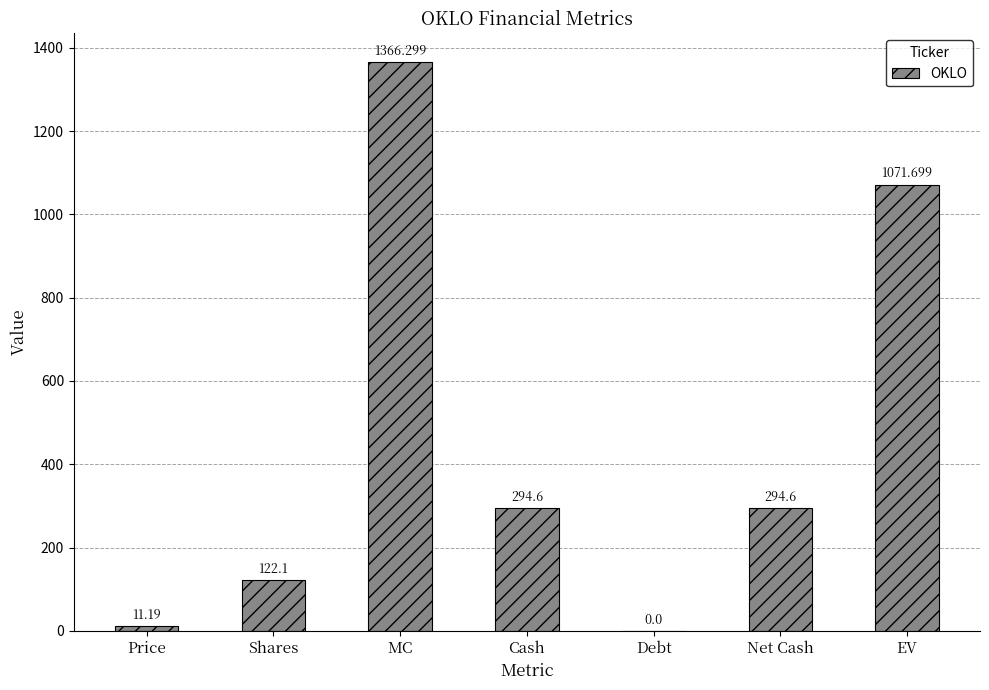

Are the bars horizontal?

No